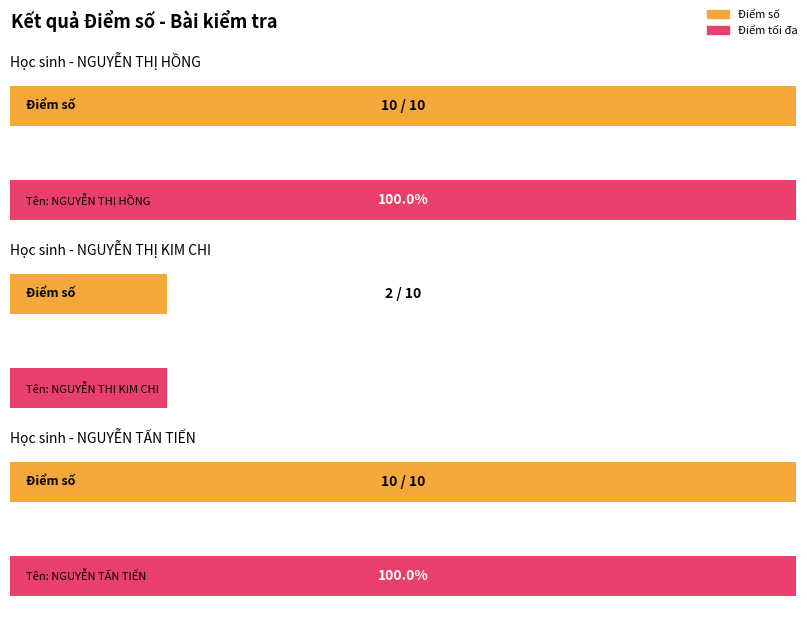

Read the Average utilization value at NGUYỄN THỊ HỒNG.

10